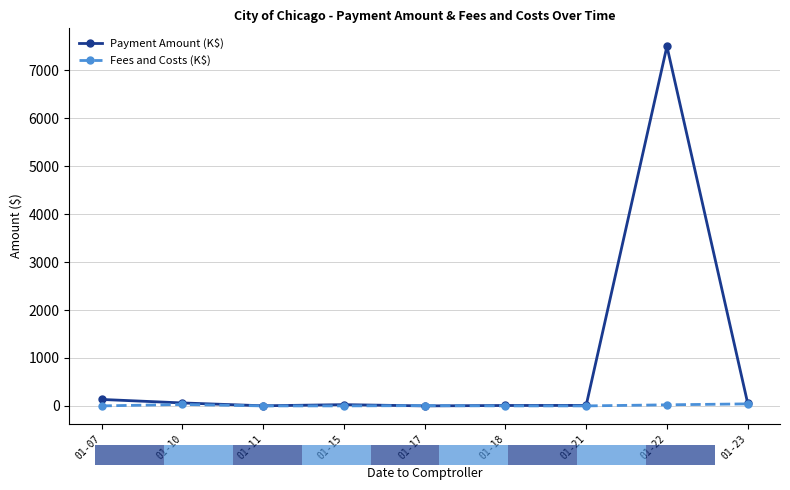

At which category is the sum across all series the highest?

01-22